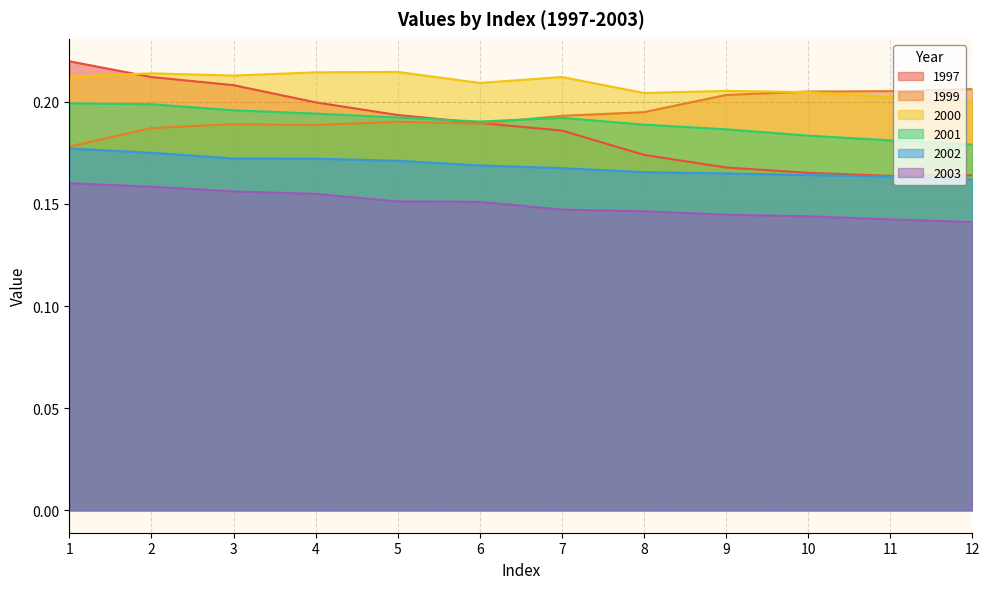

How many lines are shown in the chart?

6